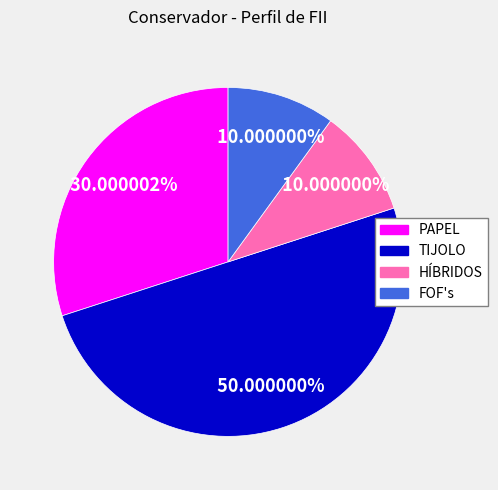

To the nearest percent, what portion does TIJOLO represent?

50%